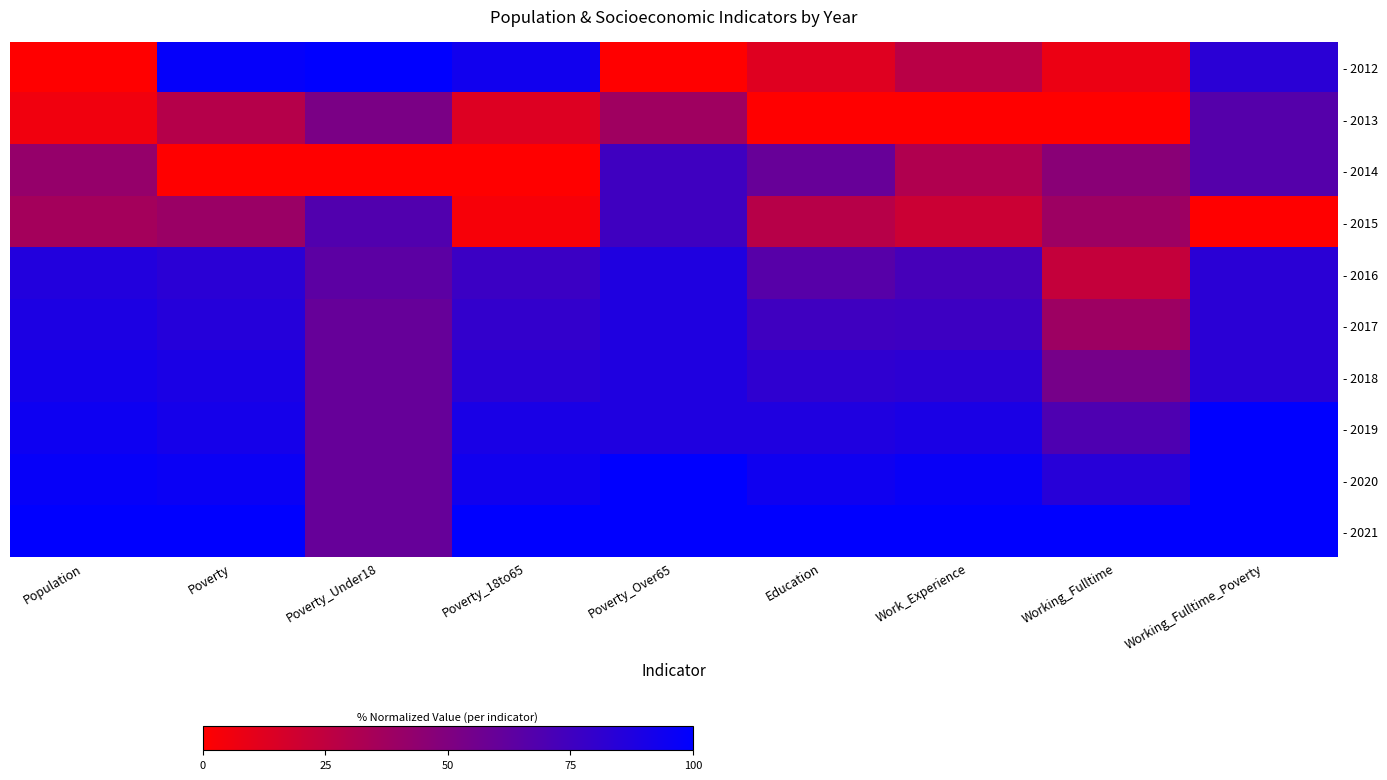

Which label corresponds to the smallest value in the chart?

Population